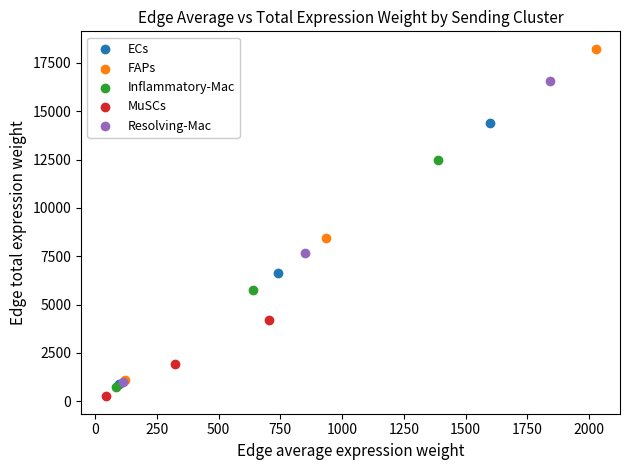

Which series contains the lowest Y value?

MuSCs